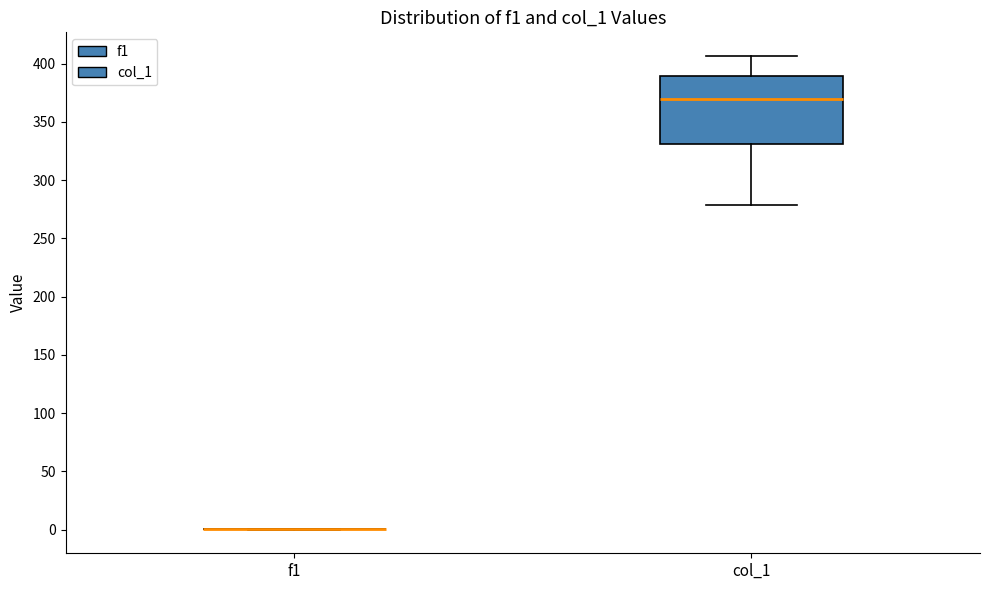

Reading left to right, transcribe this box plot: for each box, give where its median line is, the range the box spans, and where its two whiskers end, as read against the y-axis. The values are not printed on the chart, so give them approximately, as read against the axis.

f1: box collapsed to a line at 0, whiskers 0 to 0
col_1: median 370, box 330 to 390, whiskers 280 to 405